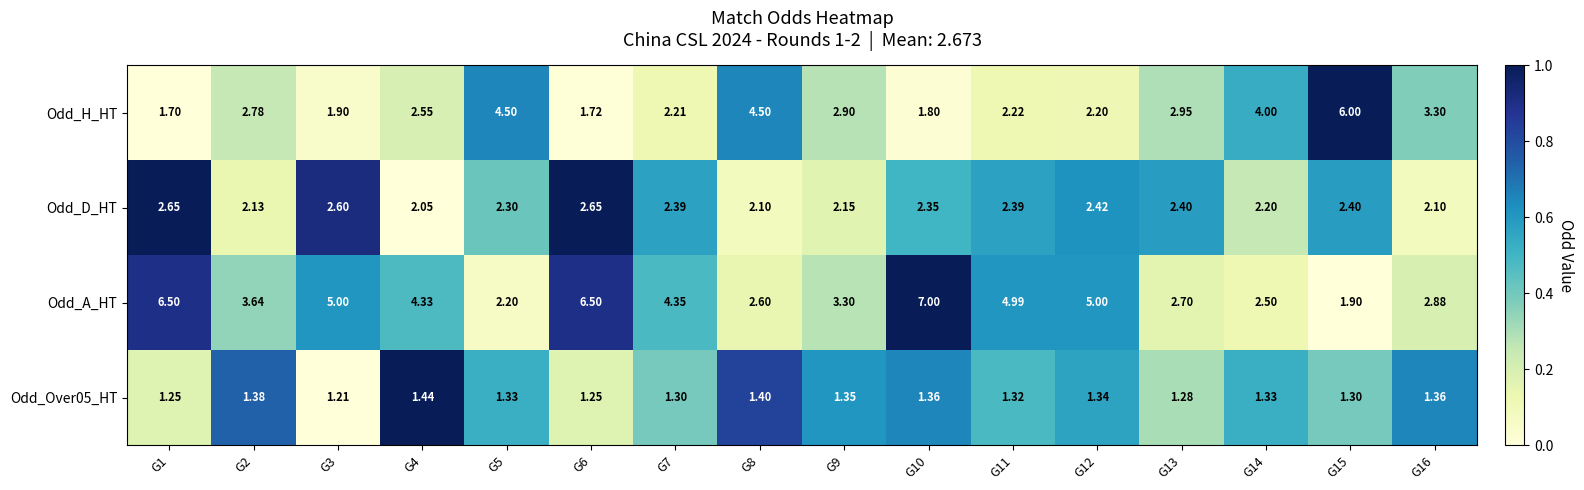

Which series has the largest total across all categories?

Odd_A_HT